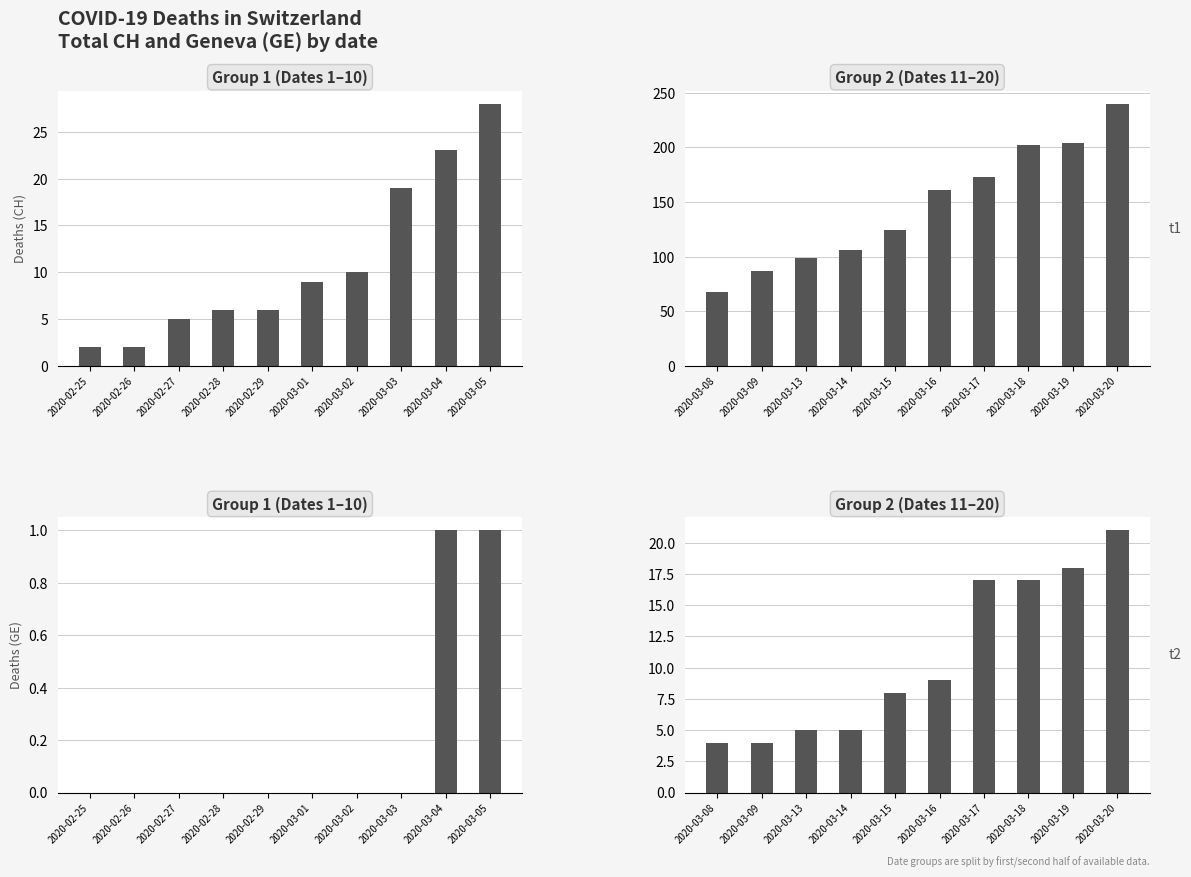

List the series in order of their overall mean, lowest first.

GE, CH